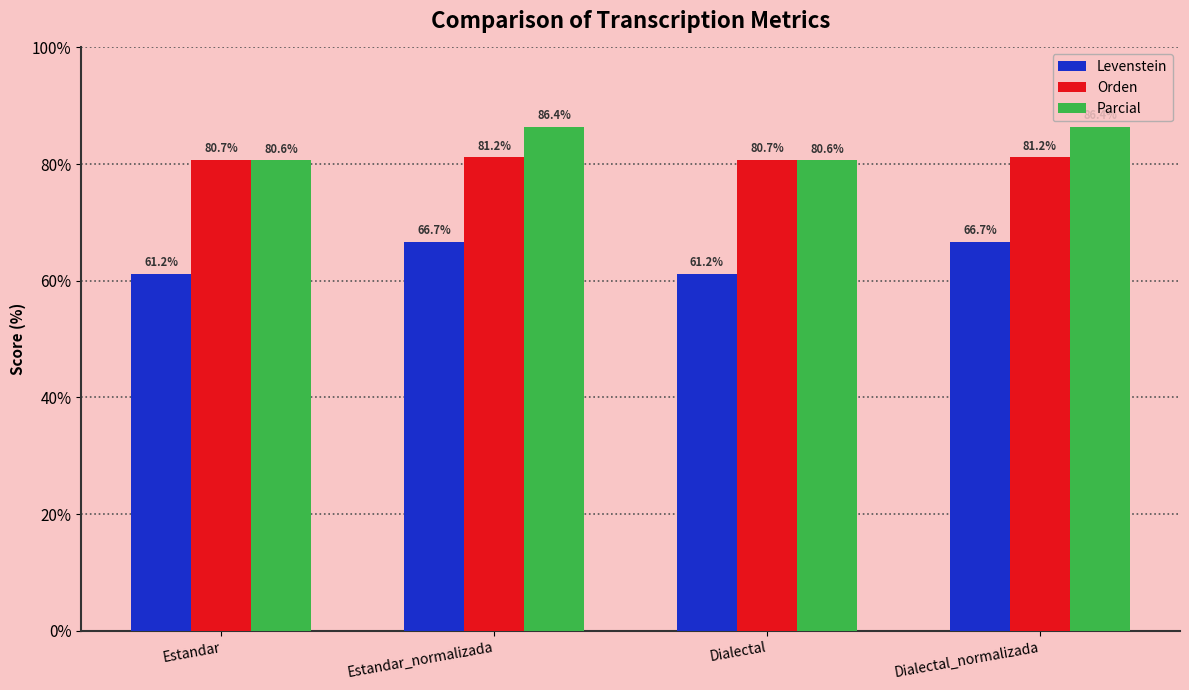

Is the value of Parcial at Dialectal_normalizada greater than the value of Orden at Dialectal?

Yes